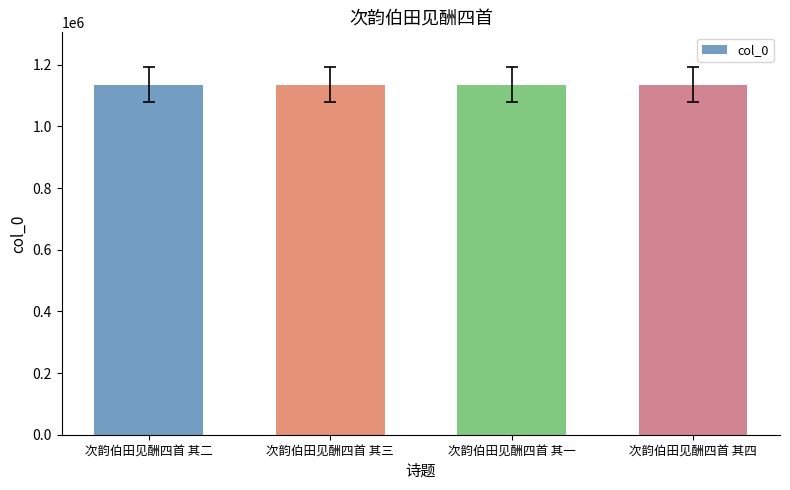

Approximately how many times larger is the value at 次韵伯田见酬四首 其四 compared to 次韵伯田见酬四首 其二?

1.0